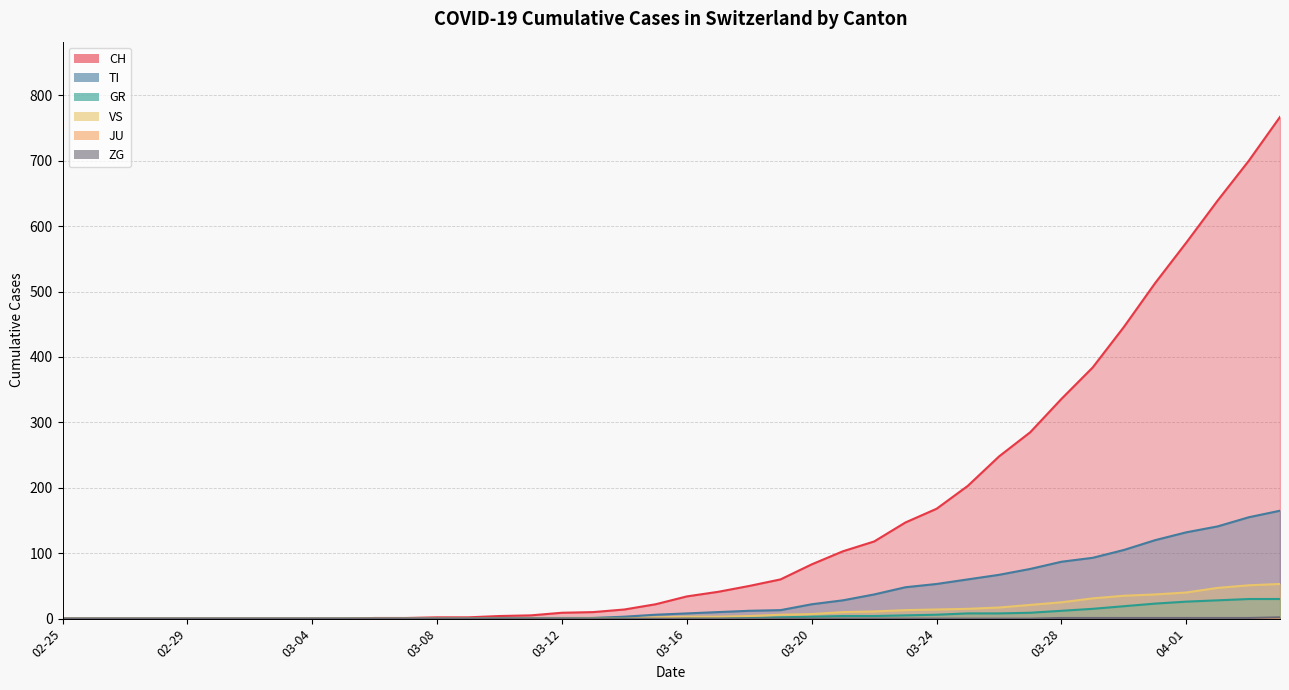

Is it true that TI equals 36 at 2020-03-31?

False